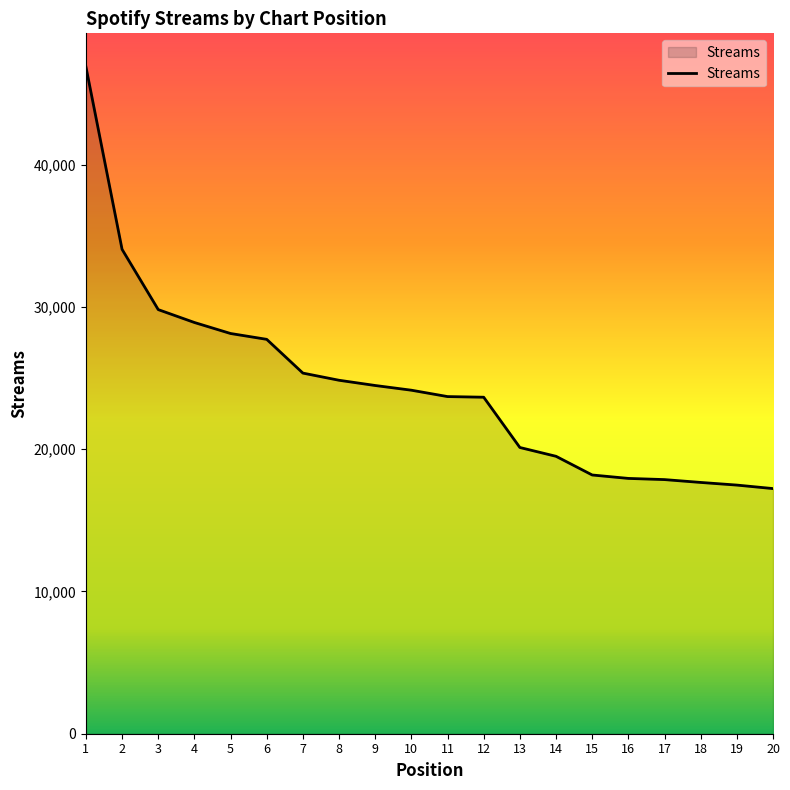

Does the chart have visible grid lines?

No